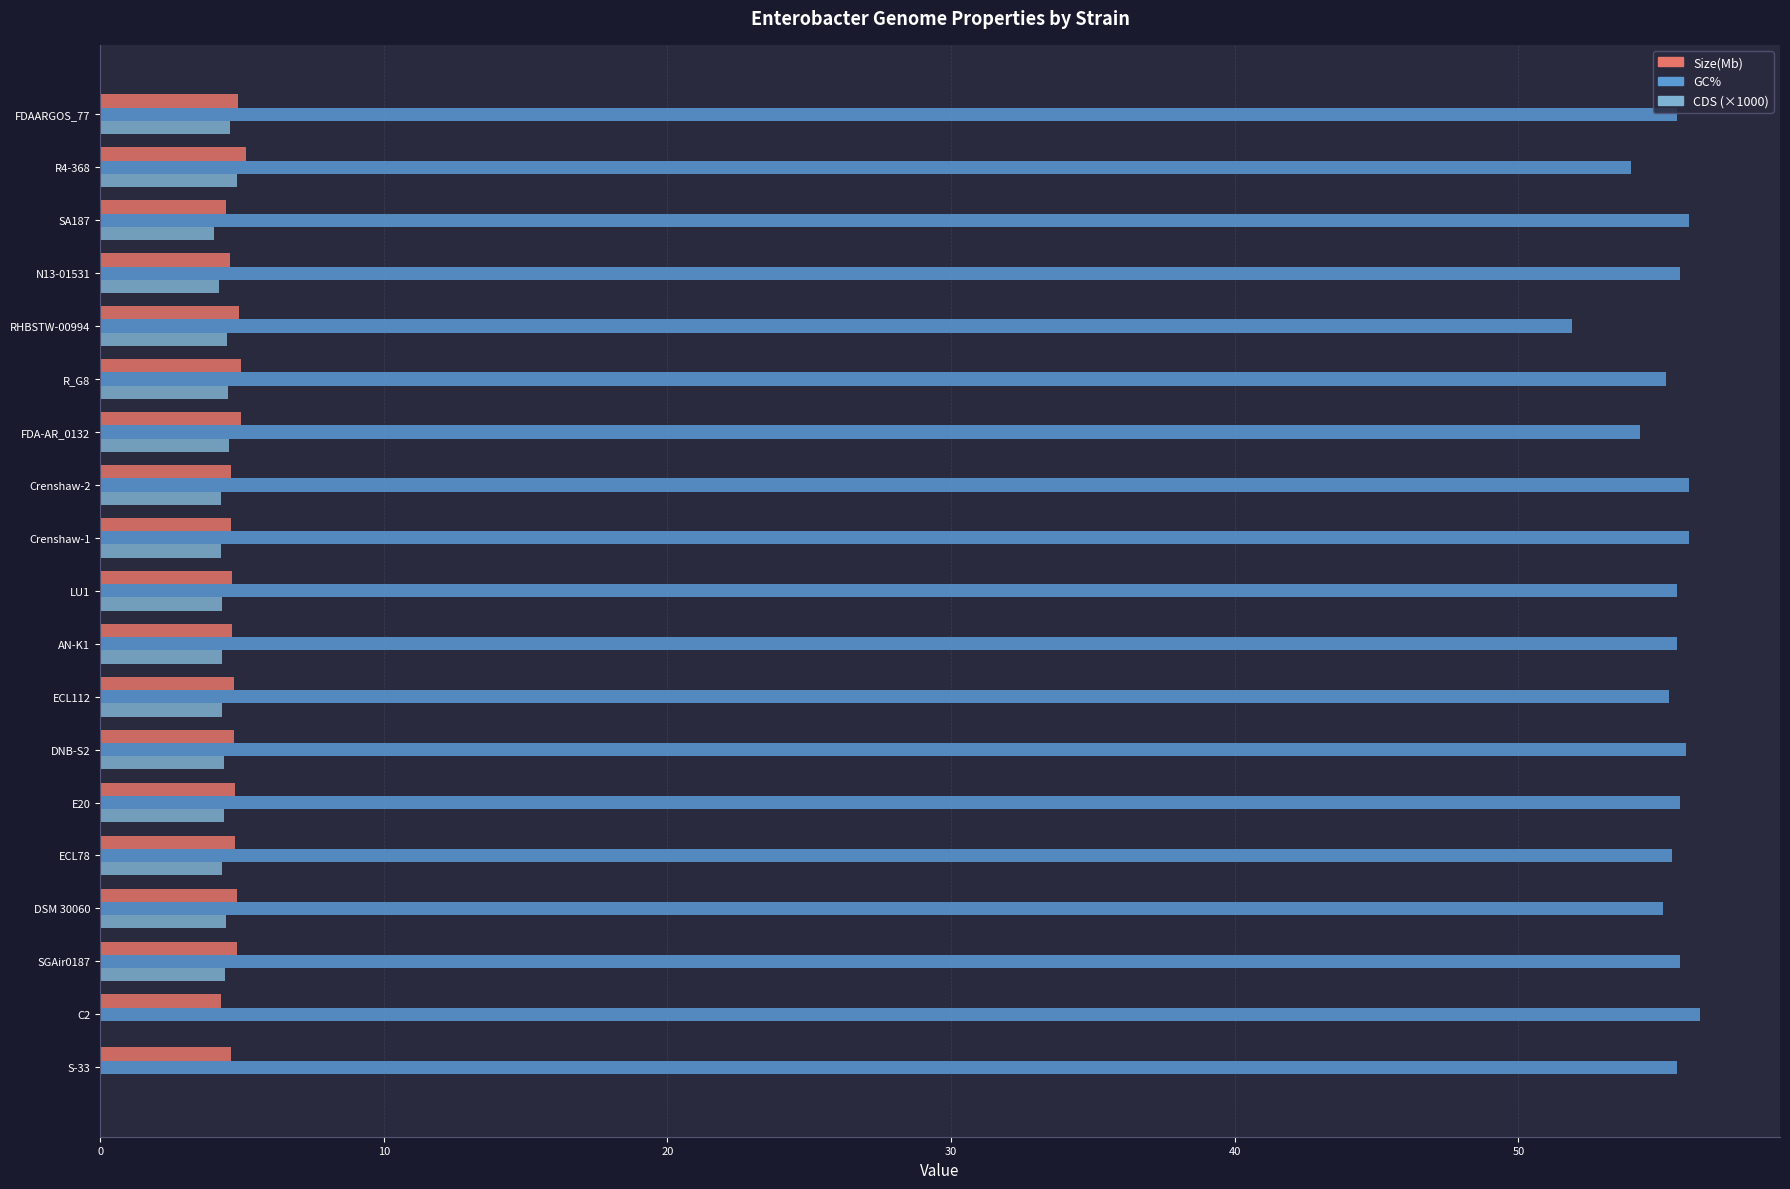

Is the value of GC% at R4-368 greater than the value of CDS (×1000) at DNB-S2?

Yes